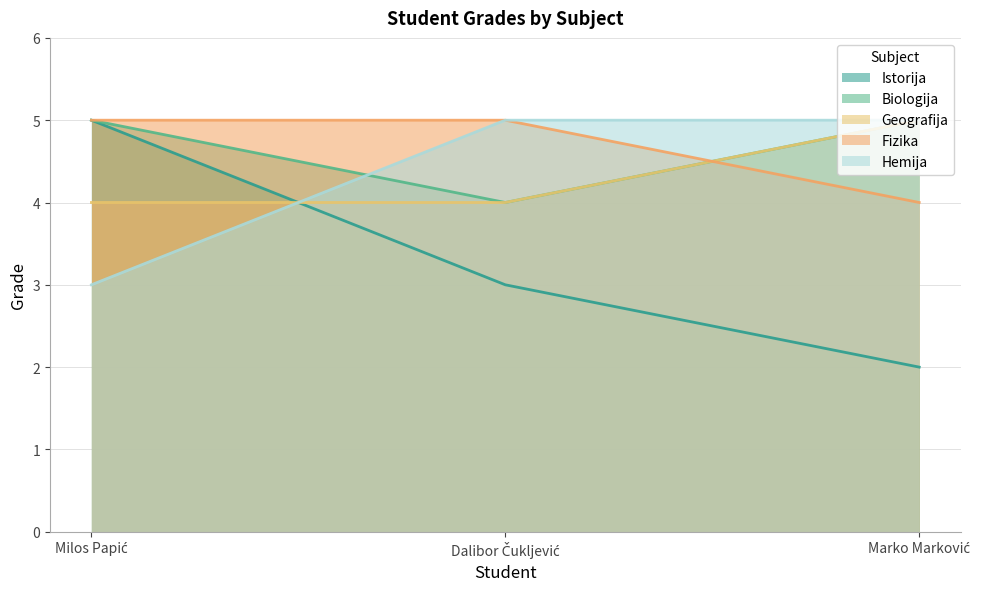

What is the value of the Fizika point at the 2nd from the left?

5